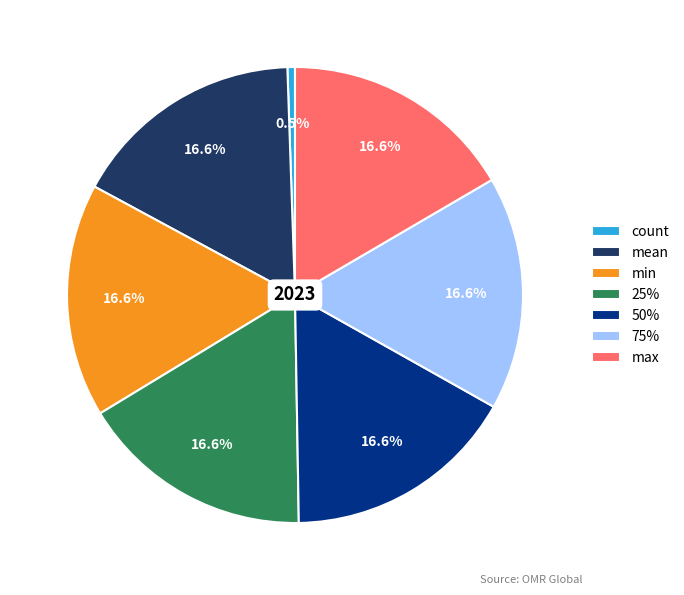

To the nearest percent, what portion does 75% represent?

17%